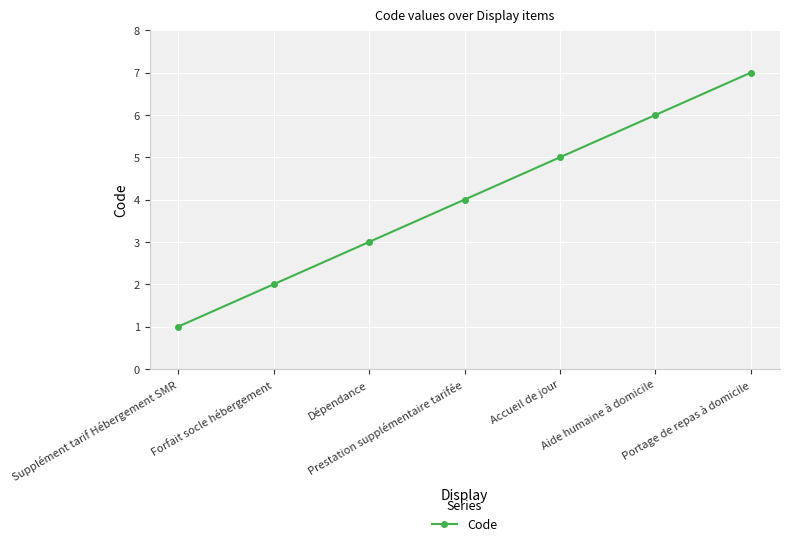

What is the difference between the second highest and minimum values?

5